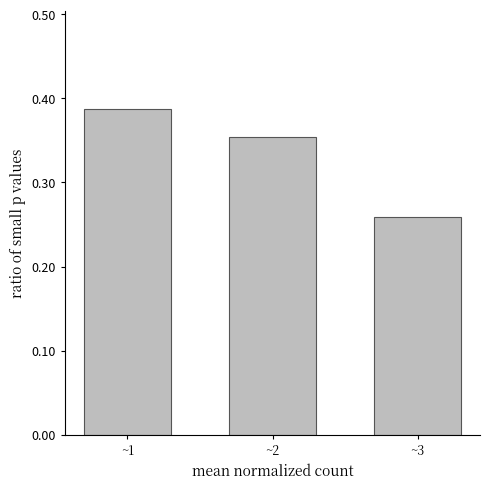

Does the chart contain stacked bars?

No